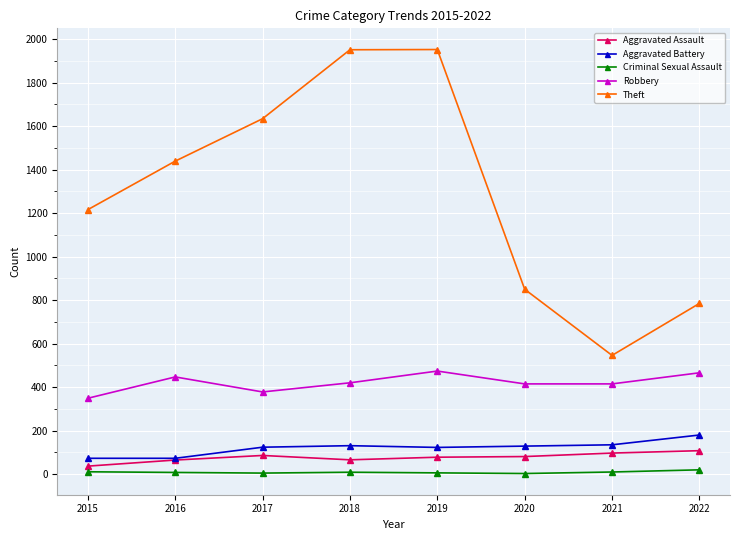

What is the minimum value shown in the chart?

3